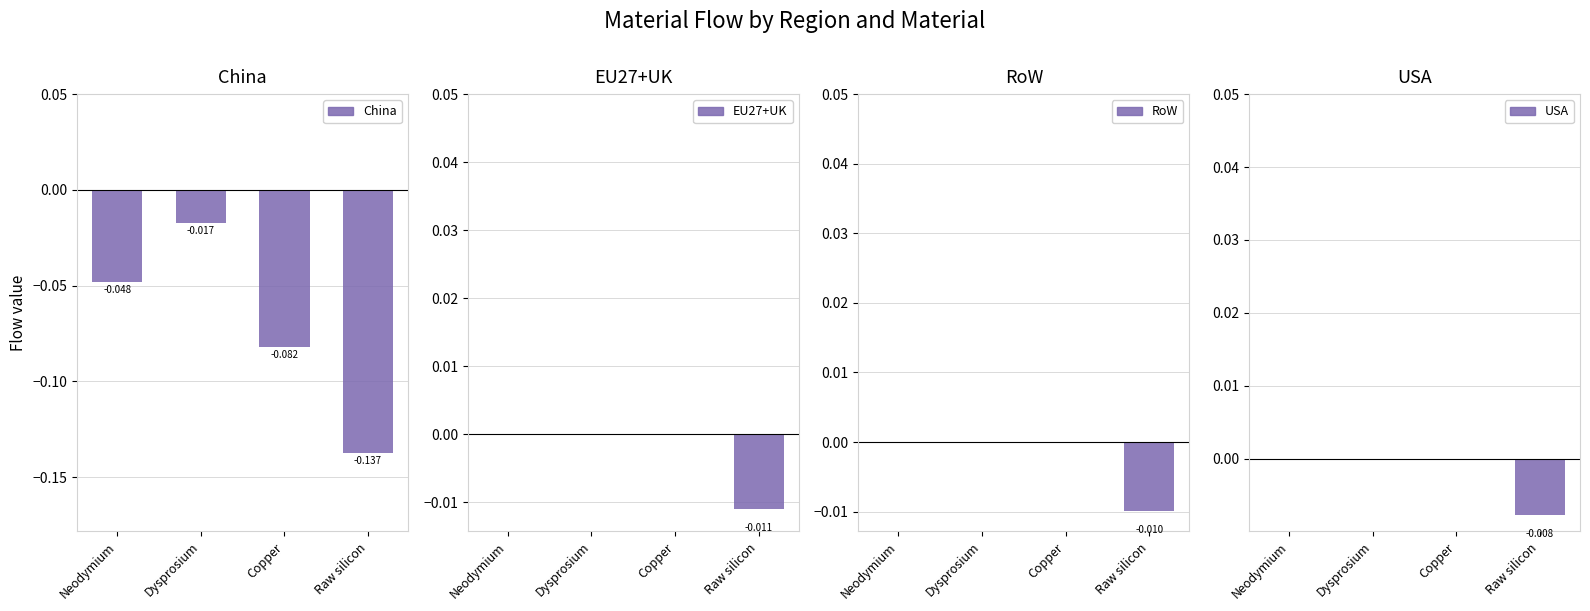

Reading left to right, extract all data points from this chart.

China: -0.0	-0.0	-0.1	-0.1
EU27+UK: 0.0	0.0	0.0	-0.0
RoW: 0.0	0.0	0.0	-0.0
USA: 0.0	0.0	0.0	-0.0